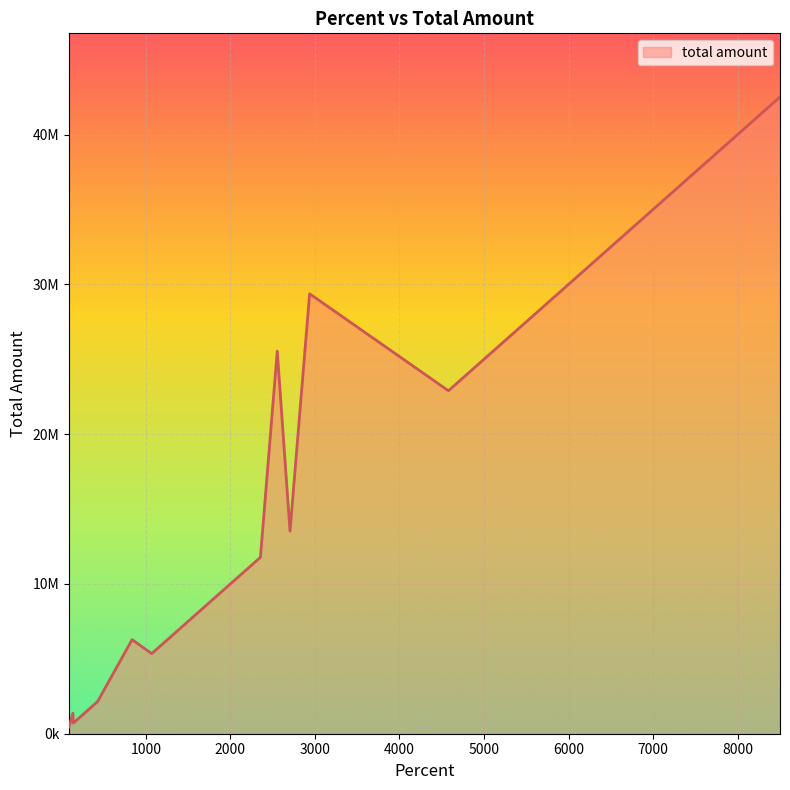

Does the chart display data point markers on the line(s)?

No